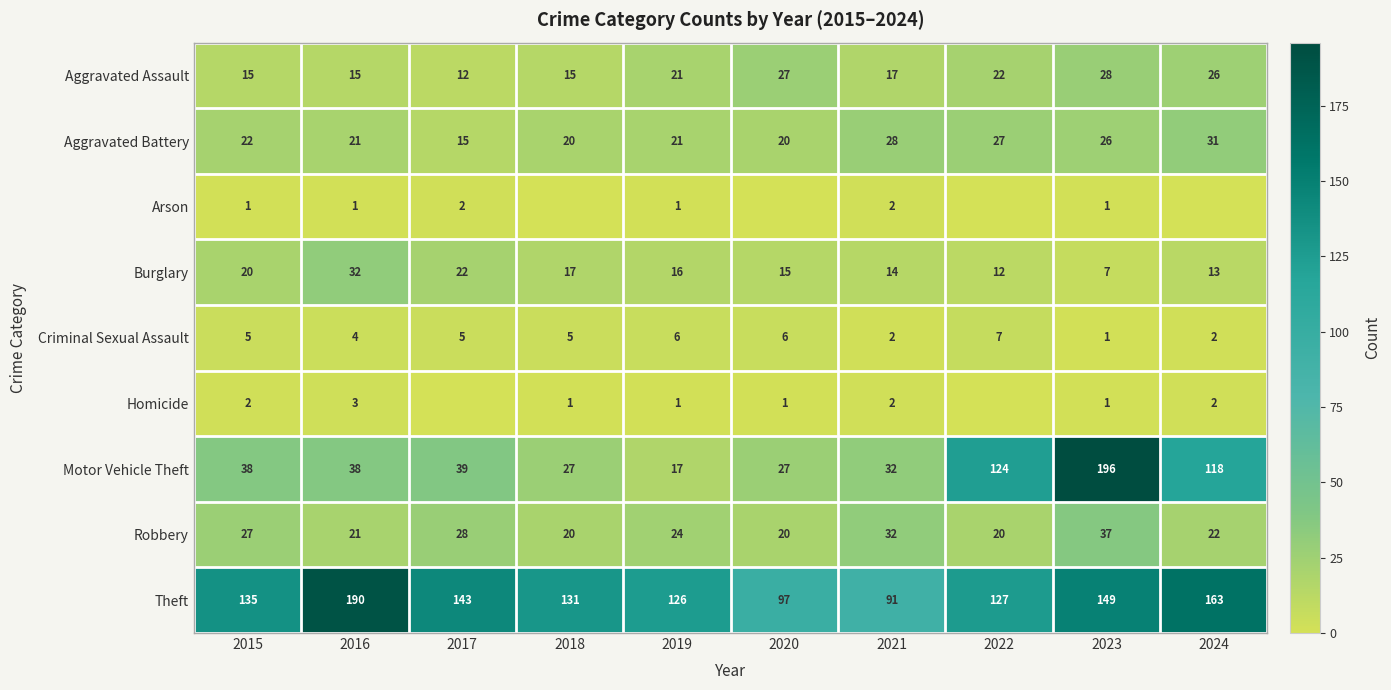

What is the sum of all Burglary values?

168